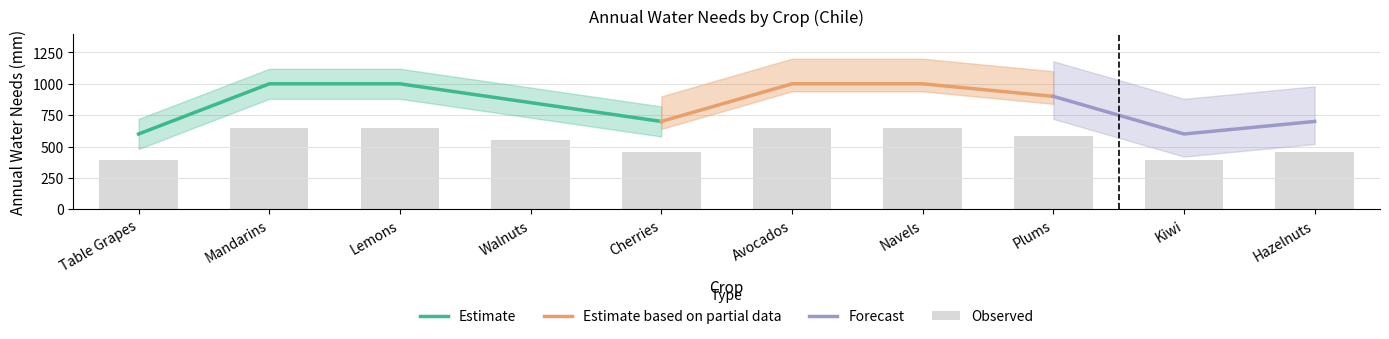

The value of Estimate at Walnuts is 311. True or false?

False